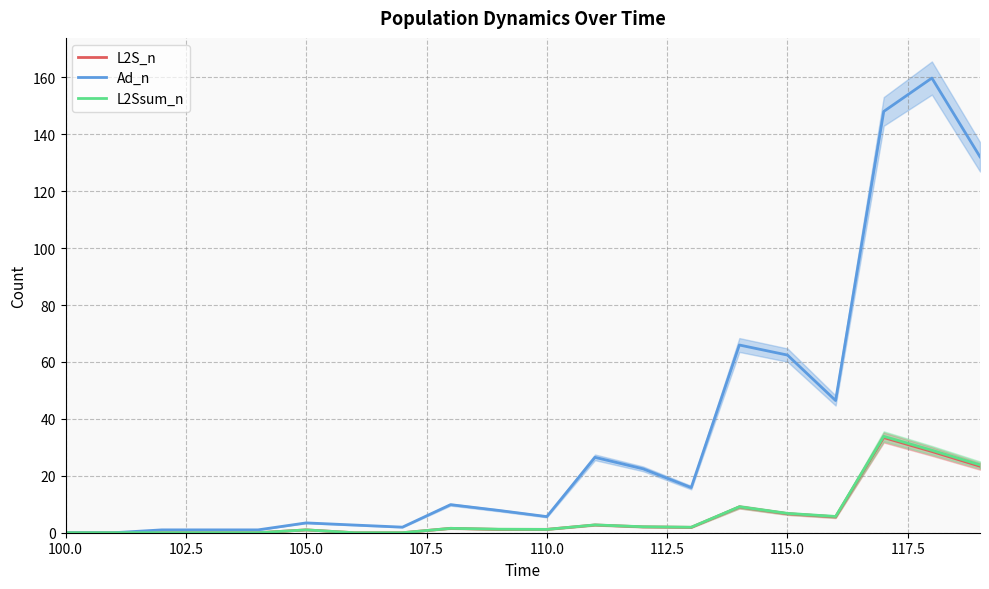

Which series has the widest spread of values?

Ad_n